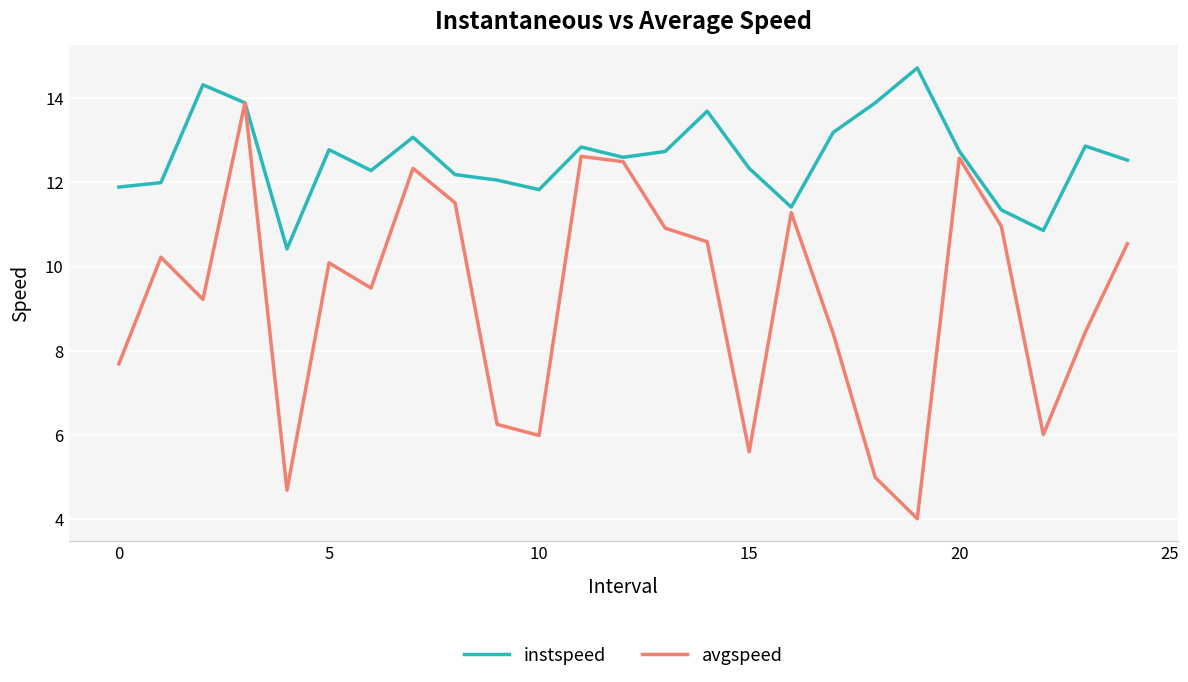

What are all the series names shown in the legend?

instspeed, avgspeed